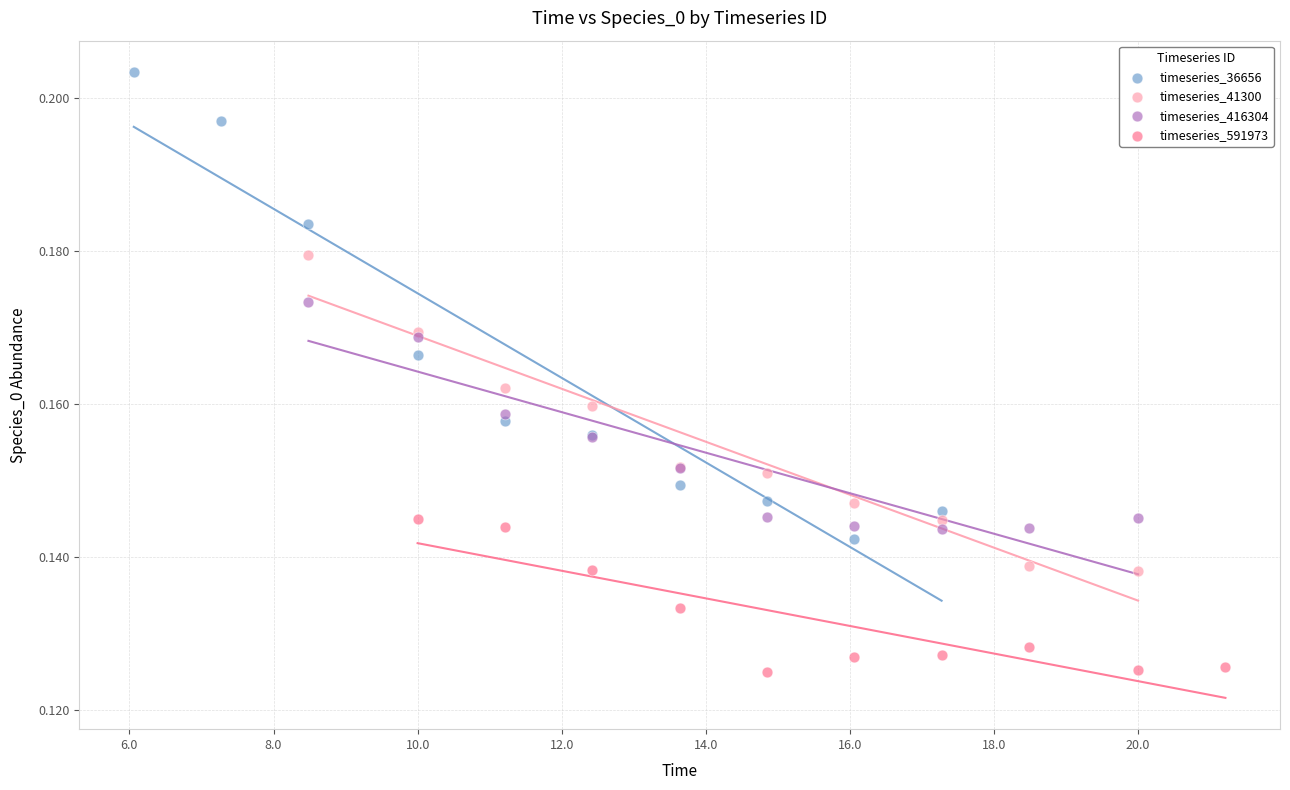

What are all the series names shown in the legend?

timeseries_36656, timeseries_41300, timeseries_416304, timeseries_591973